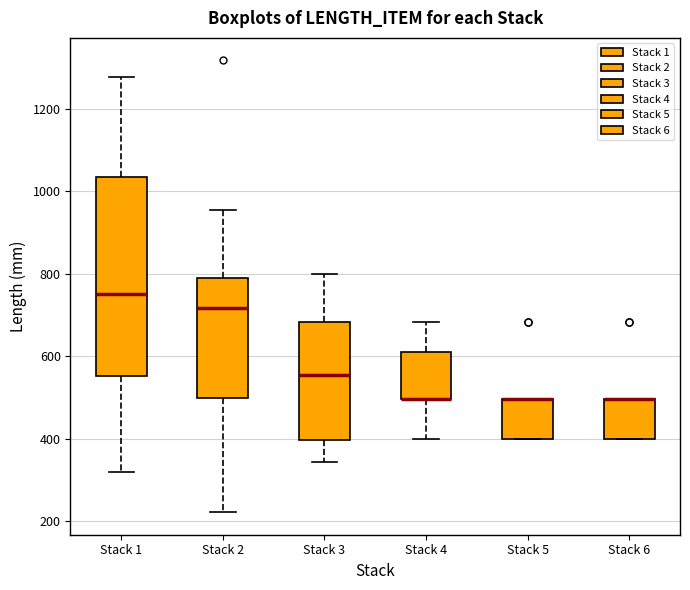

Reading left to right, read every box against the y-axis: the position of its median line, the range the box covers, and the ends of its whiskers. The values are not printed on the chart, so give them approximately, as read against the axis.

Stack 1: median 760, box 560 to 1040, whiskers 320 to 1280
Stack 2: median 720, box 500 to 800, whiskers 220 to 960
Stack 3: median 560, box 400 to 680, whiskers 340 to 800
Stack 4: median 500 (drawn on the box's lower edge), box 500 to 620, whiskers 400 to 680
Stack 5: median 500 (drawn on the box's upper edge), box 400 to 500, whiskers 400 to 500
Stack 6: median 500 (drawn on the box's upper edge), box 400 to 500, whiskers 400 to 500